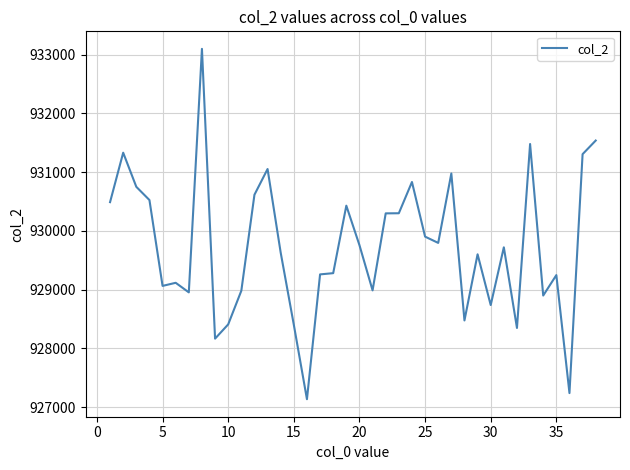

What is the sum of all values?

35330076